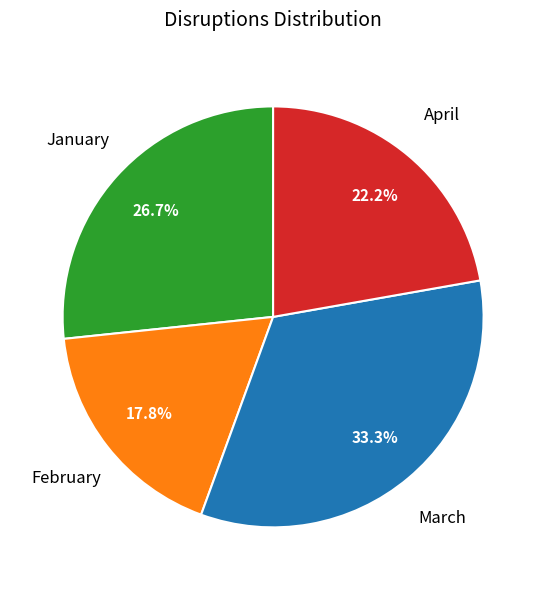

Rank the categories by value from lowest to highest.

February, April, January, March